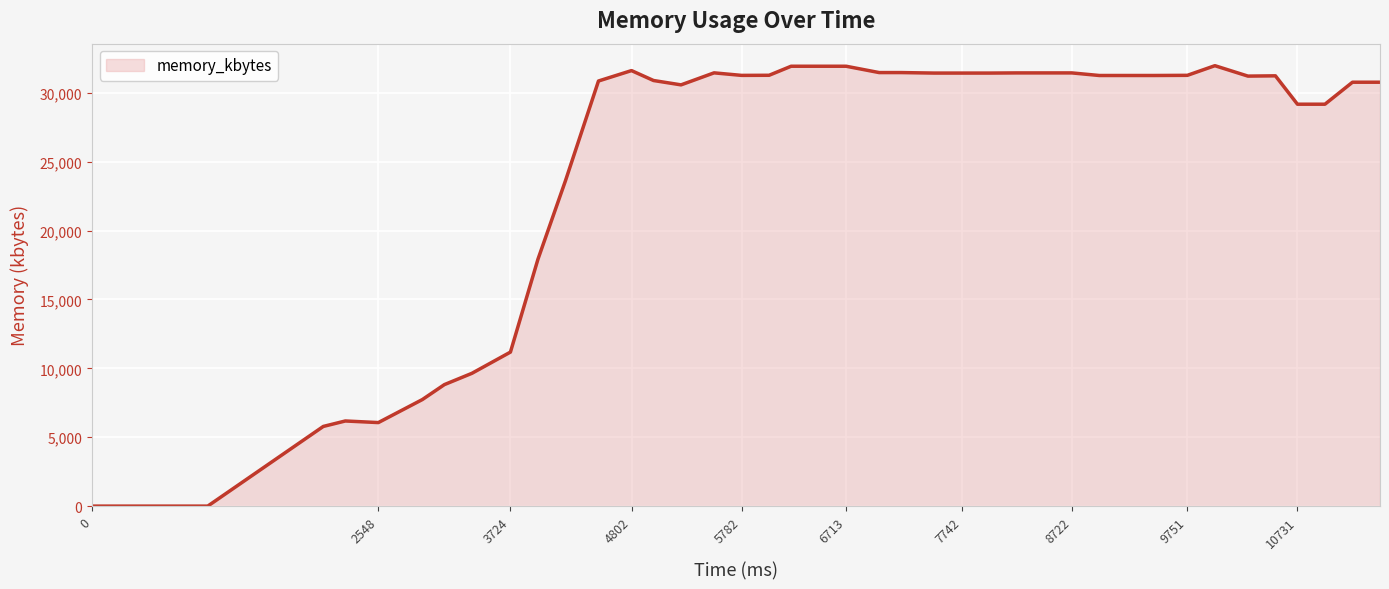

What is the maximum value shown in the chart?

31972